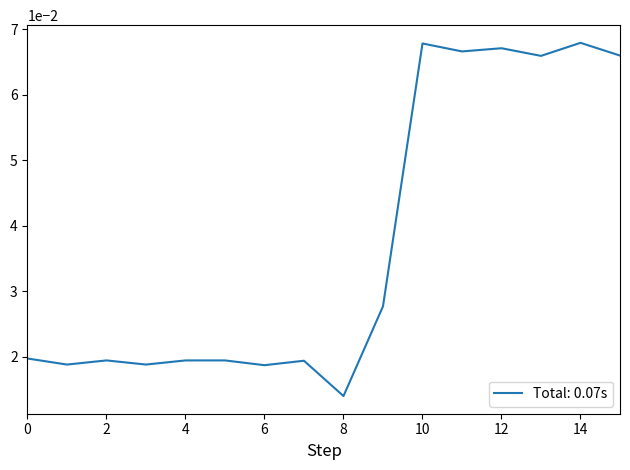

How many distinct data groups are displayed?

1